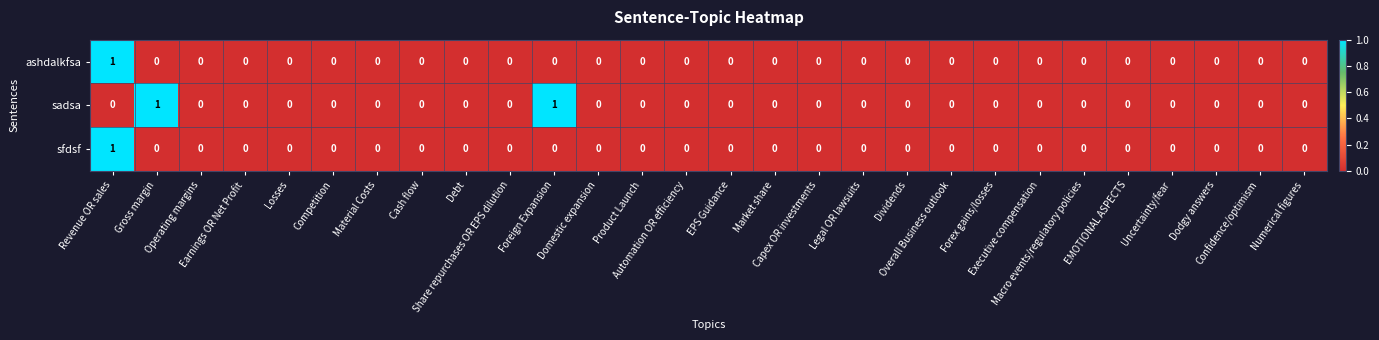

Count the sadsa values in the range 0 to 1.

28